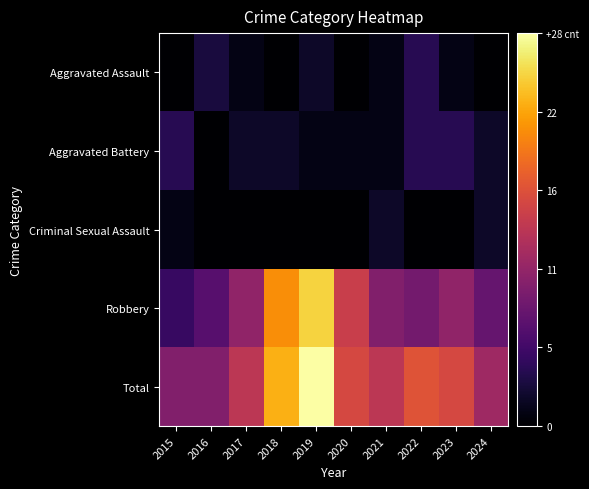

Which has a higher value, 2016 or 2023?

2016